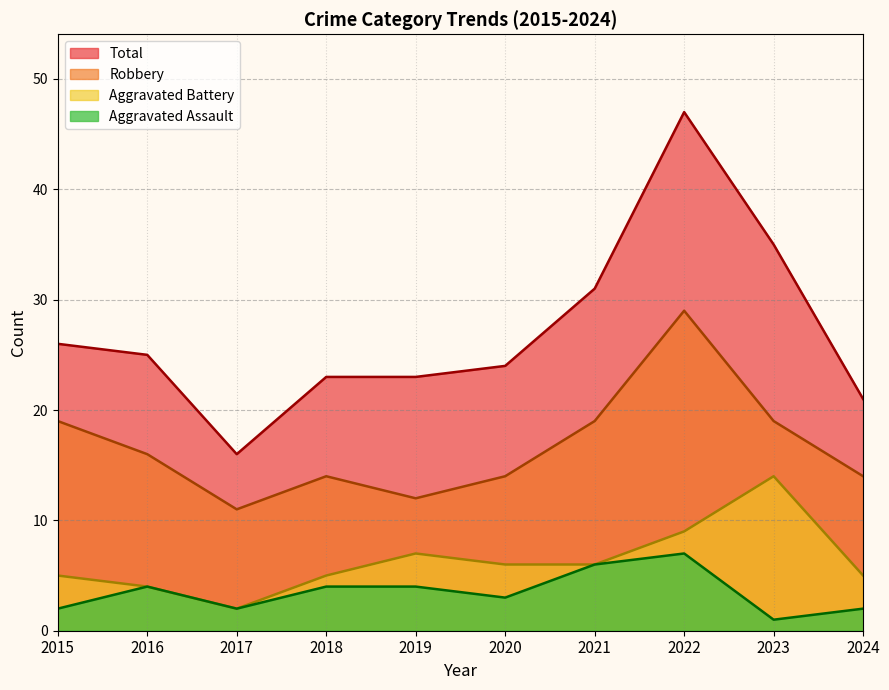

True or false: Robbery has a value of 10 at 2021.

False